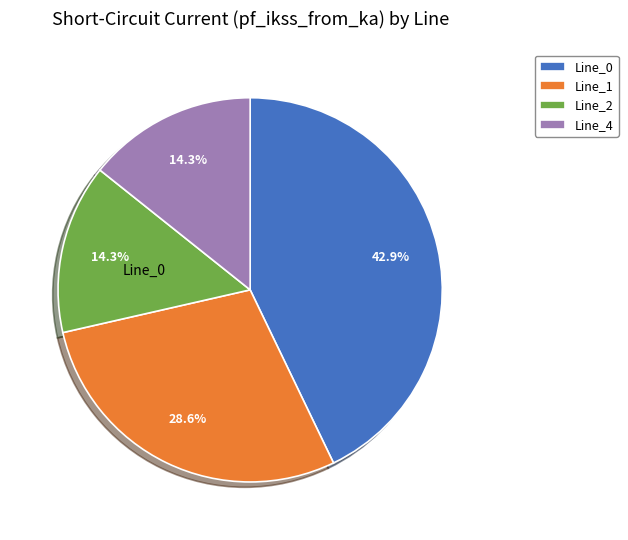

How many slices are in this pie chart?

4